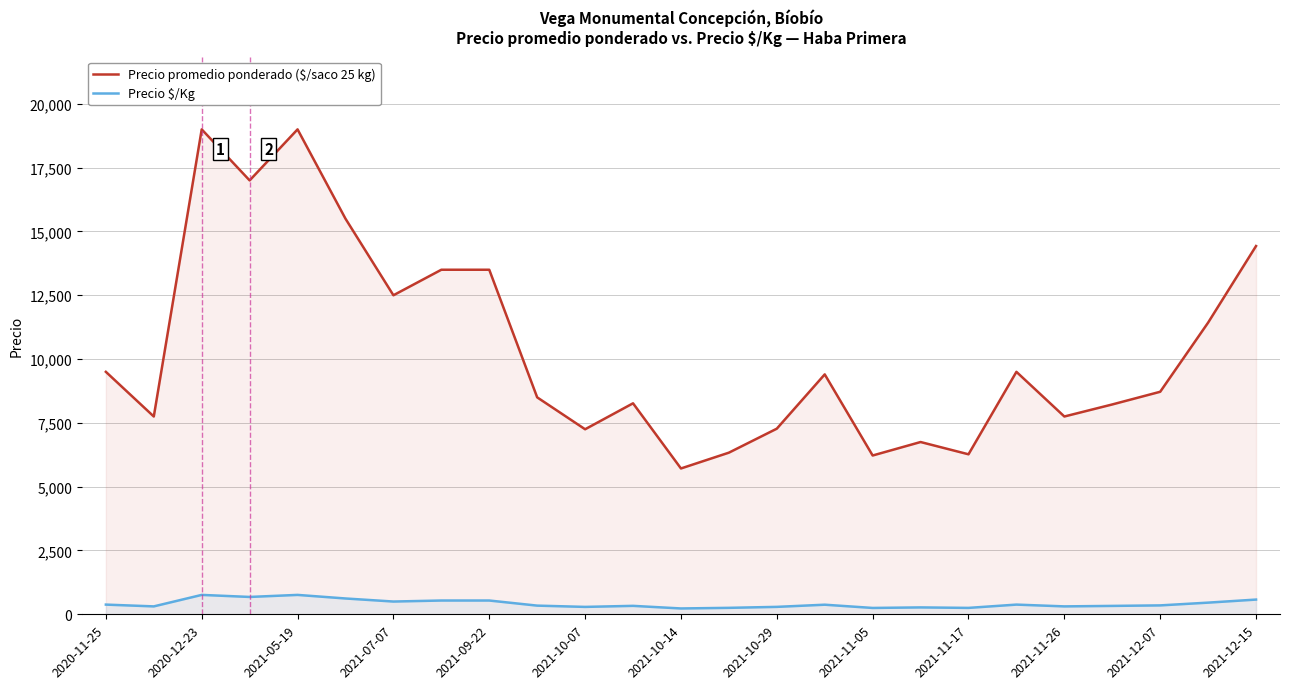

How many lines are shown in the chart?

2